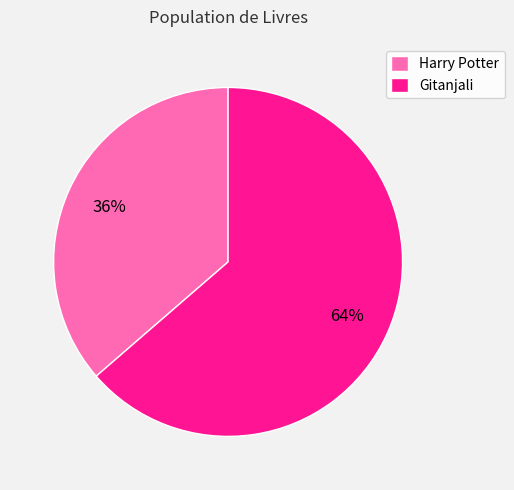

Does any single category account for the majority?

Yes